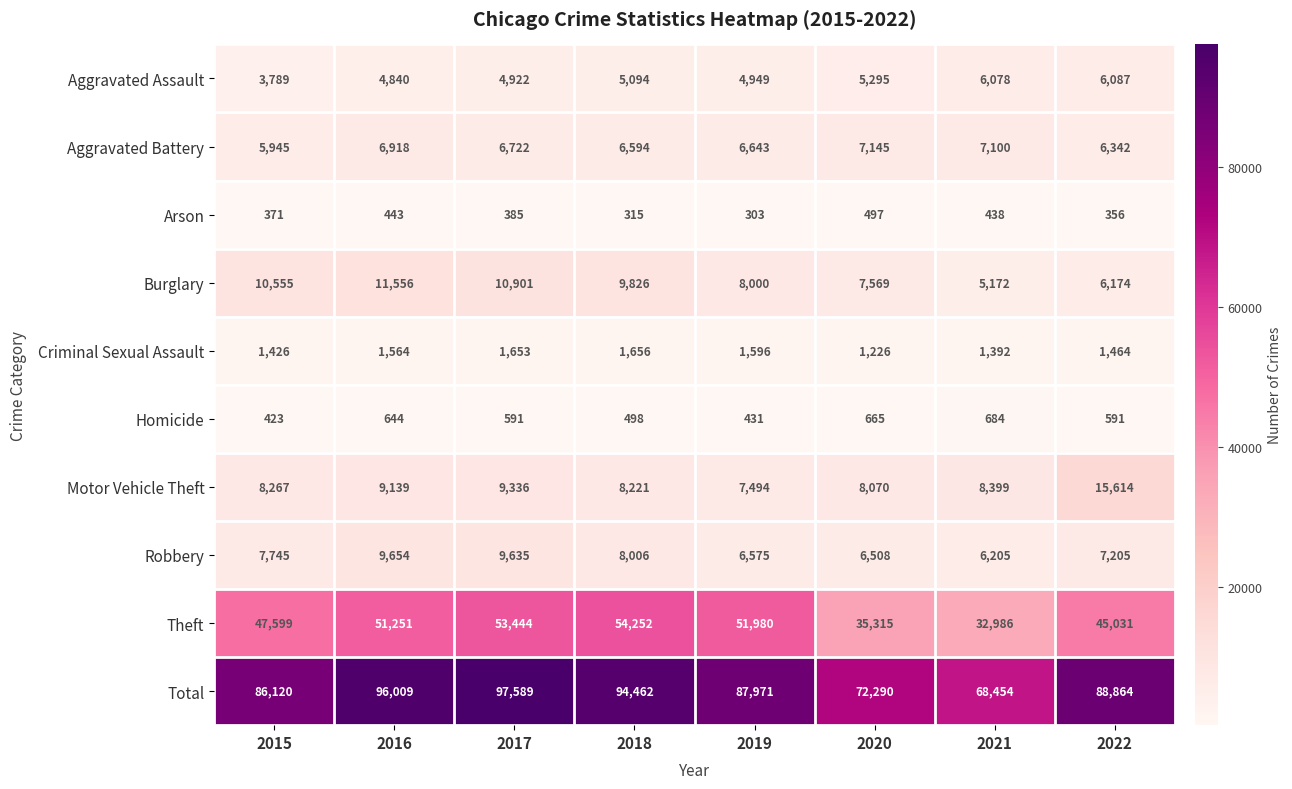

How many categories are shown in the chart?

8